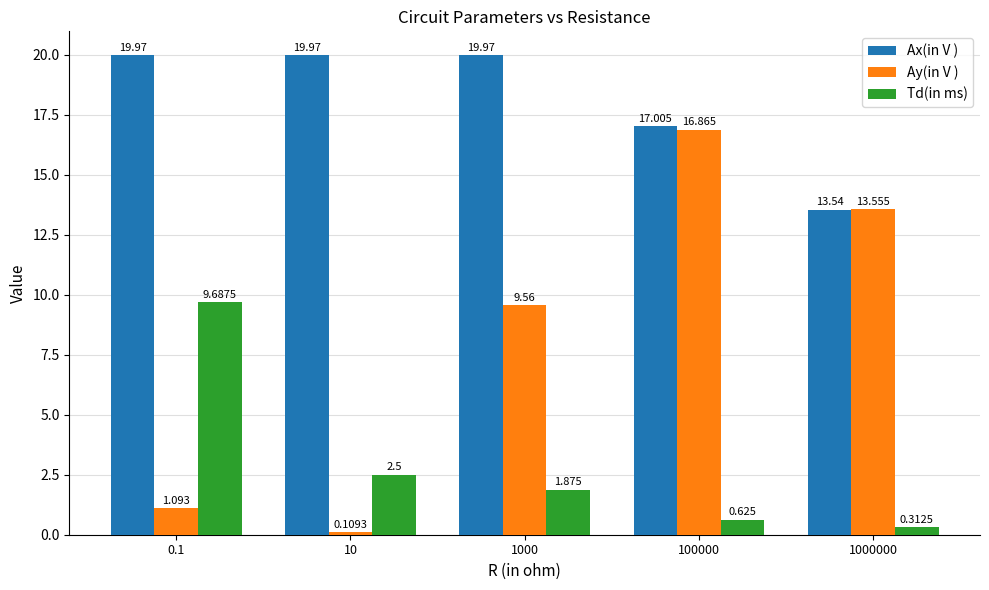

List the series in order of their overall mean, highest first.

Ax(in V ), Ay(in V ), Td(in ms)